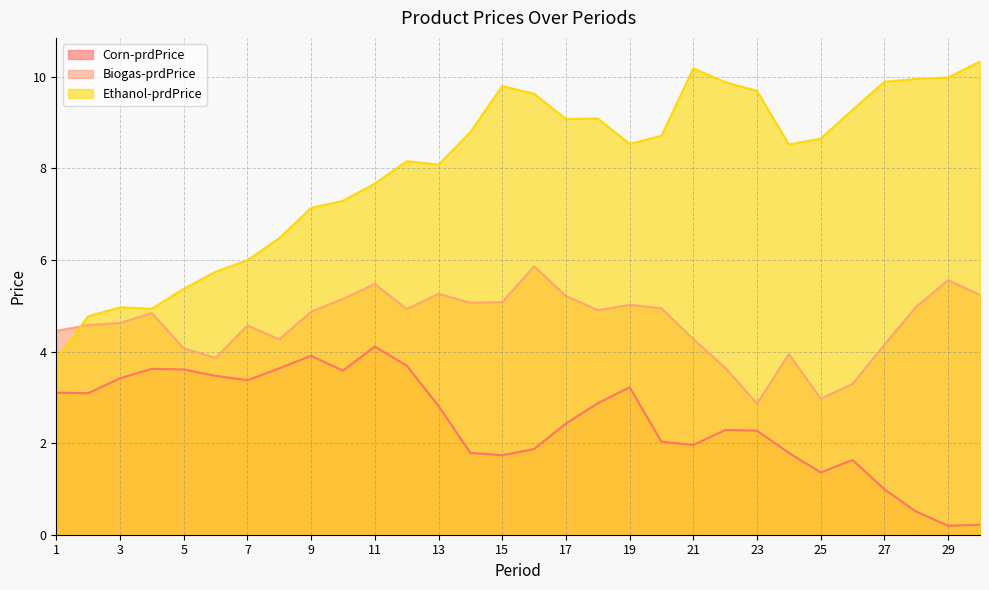

Rank the categories by Corn-prdPrice value from lowest to highest.

29, 30, 28, 27, 25, 26, 15, 24, 14, 16, 21, 20, 23, 22, 17, 13, 18, 2, 1, 19, 7, 3, 6, 10, 5, 4, 8, 12, 9, 11